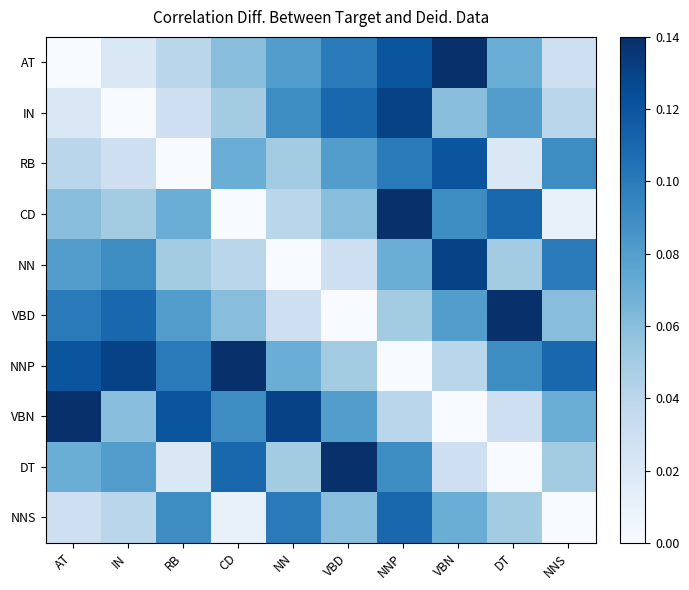

Rank the series at NNS from highest to lowest value.

NNP, NN, RB, VBN, VBD, DT, IN, AT, CD, NNS